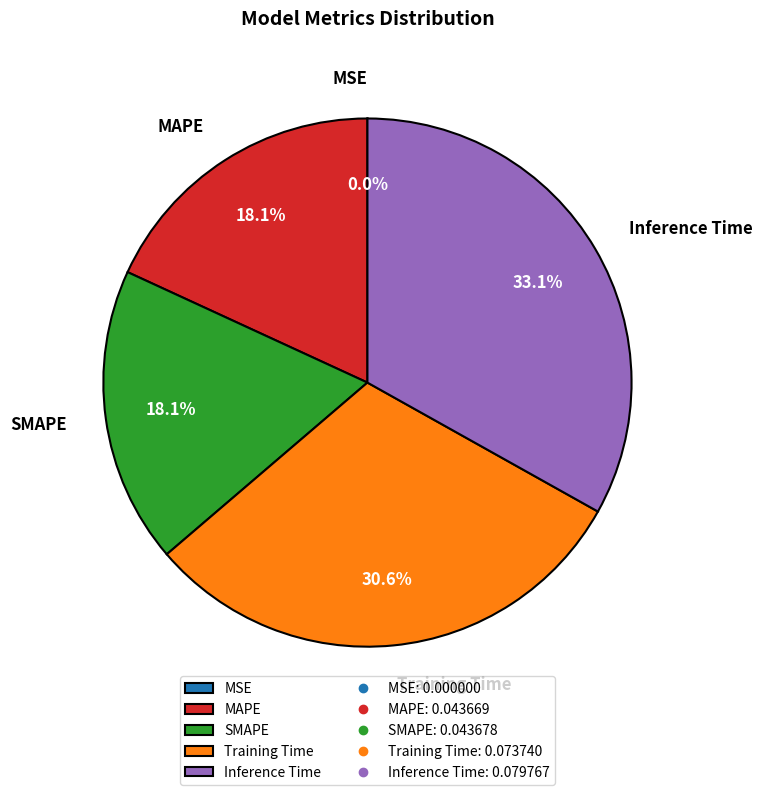

What percentage is NOT represented by Training Time?

69.4%